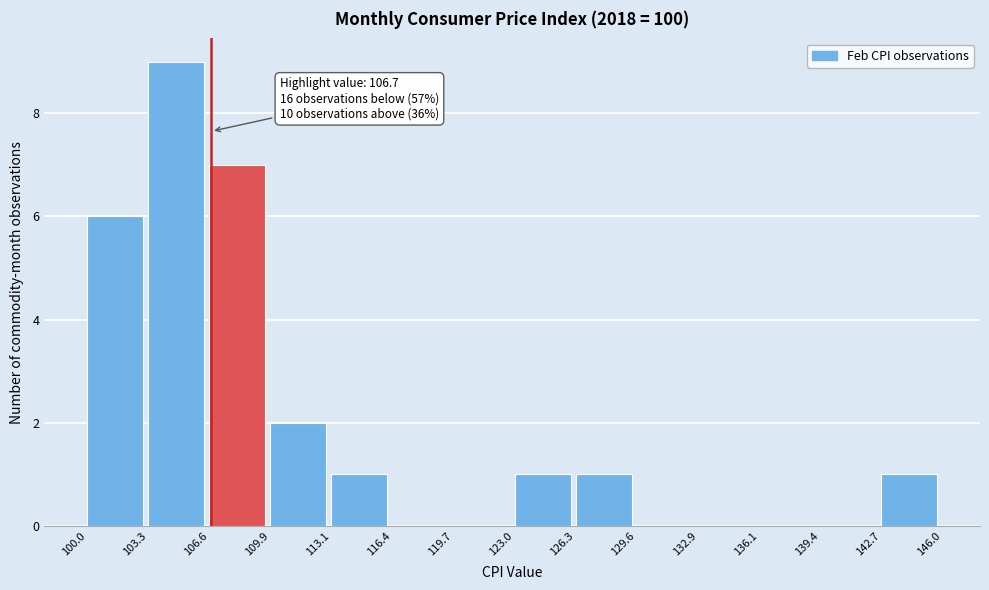

Over which range of the x-axis is the bar tallest?

103.3 to 106.6